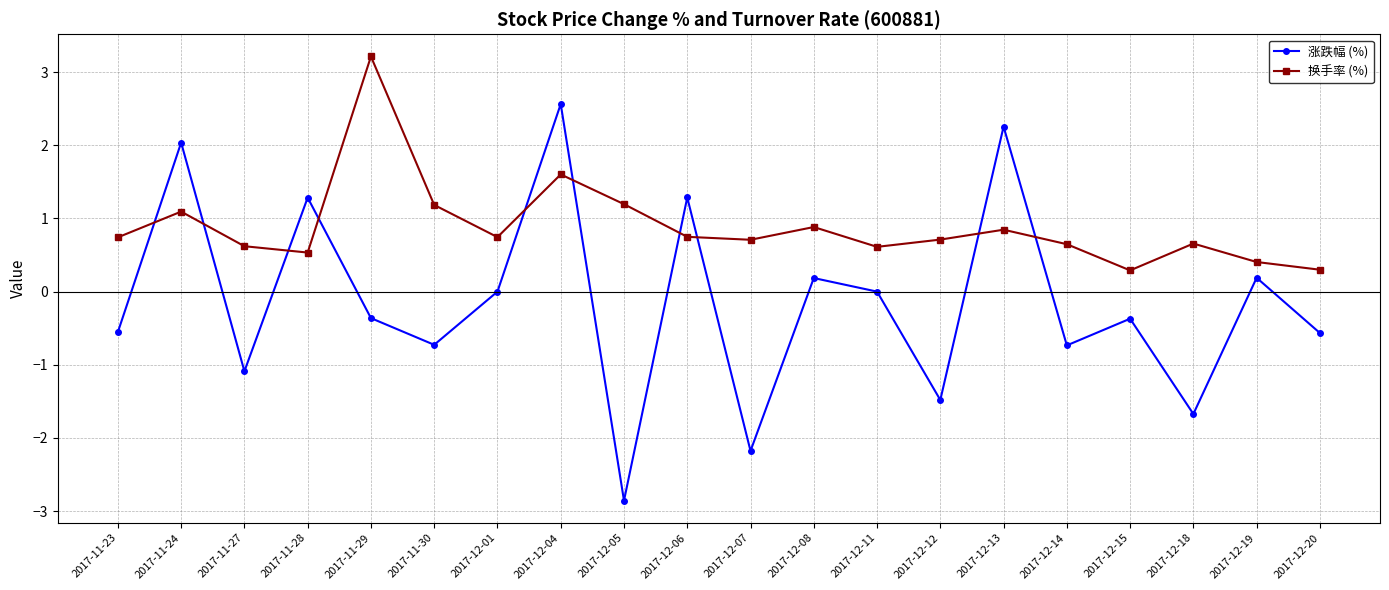

The value of 涨跌幅 (%) at 2017-11-28 is 2.2. True or false?

False